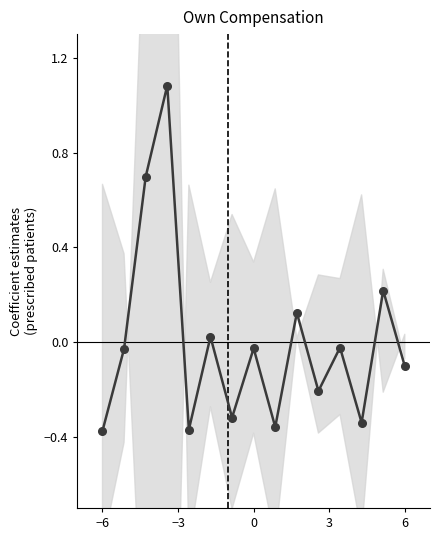

How many points are higher than both their immediate neighbors (excluding endpoints)?

6